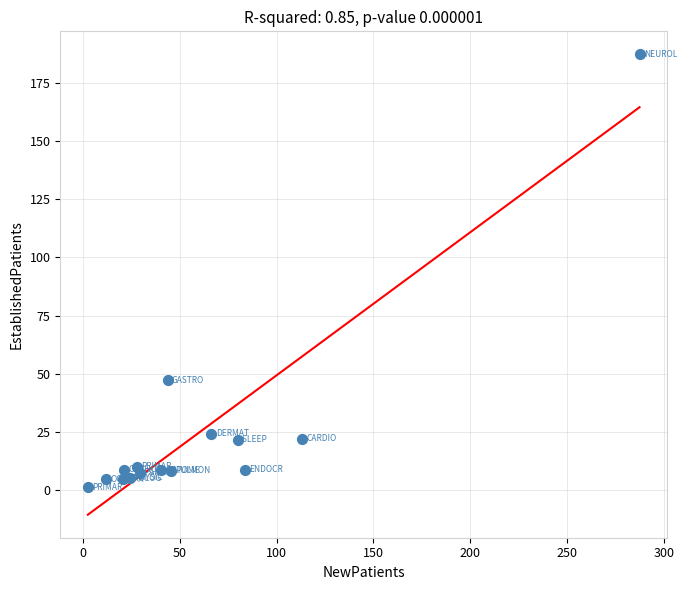

What Y value in the scatter plot is closest to 94?

47.2